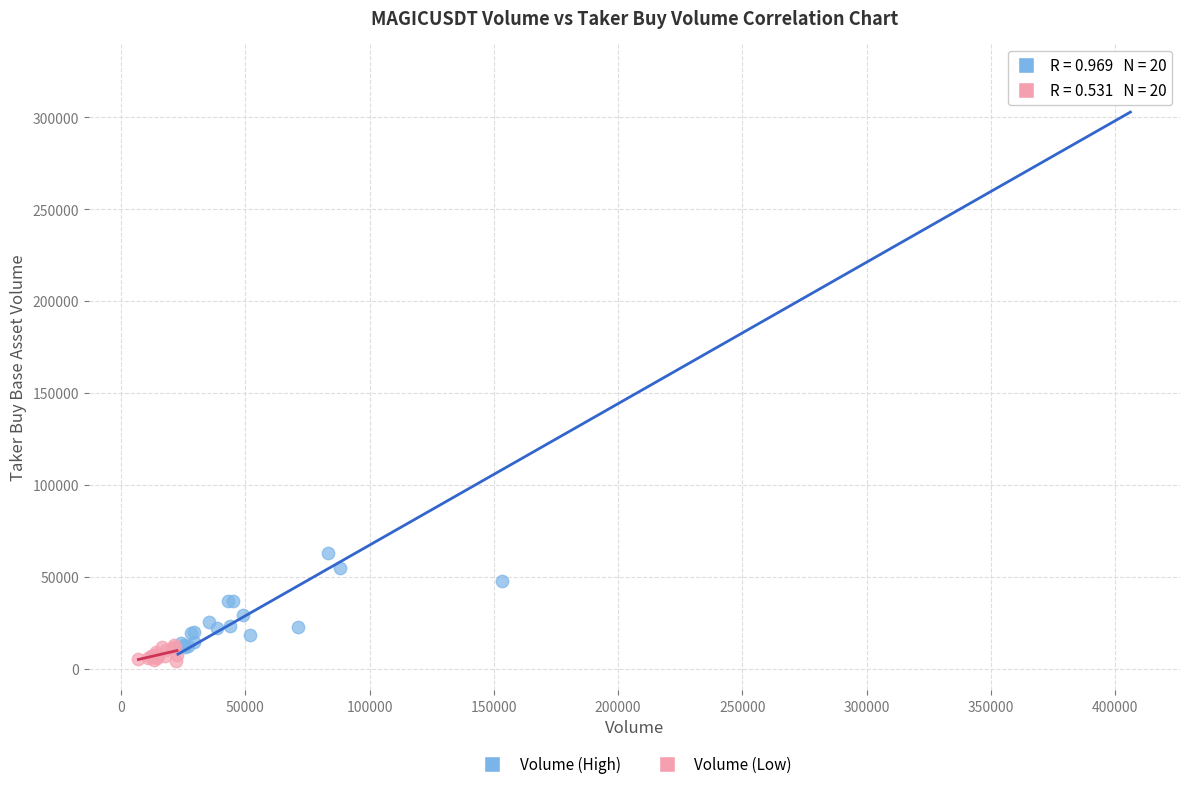

What are all the series names shown in the legend?

Volume (High), Volume (Low)